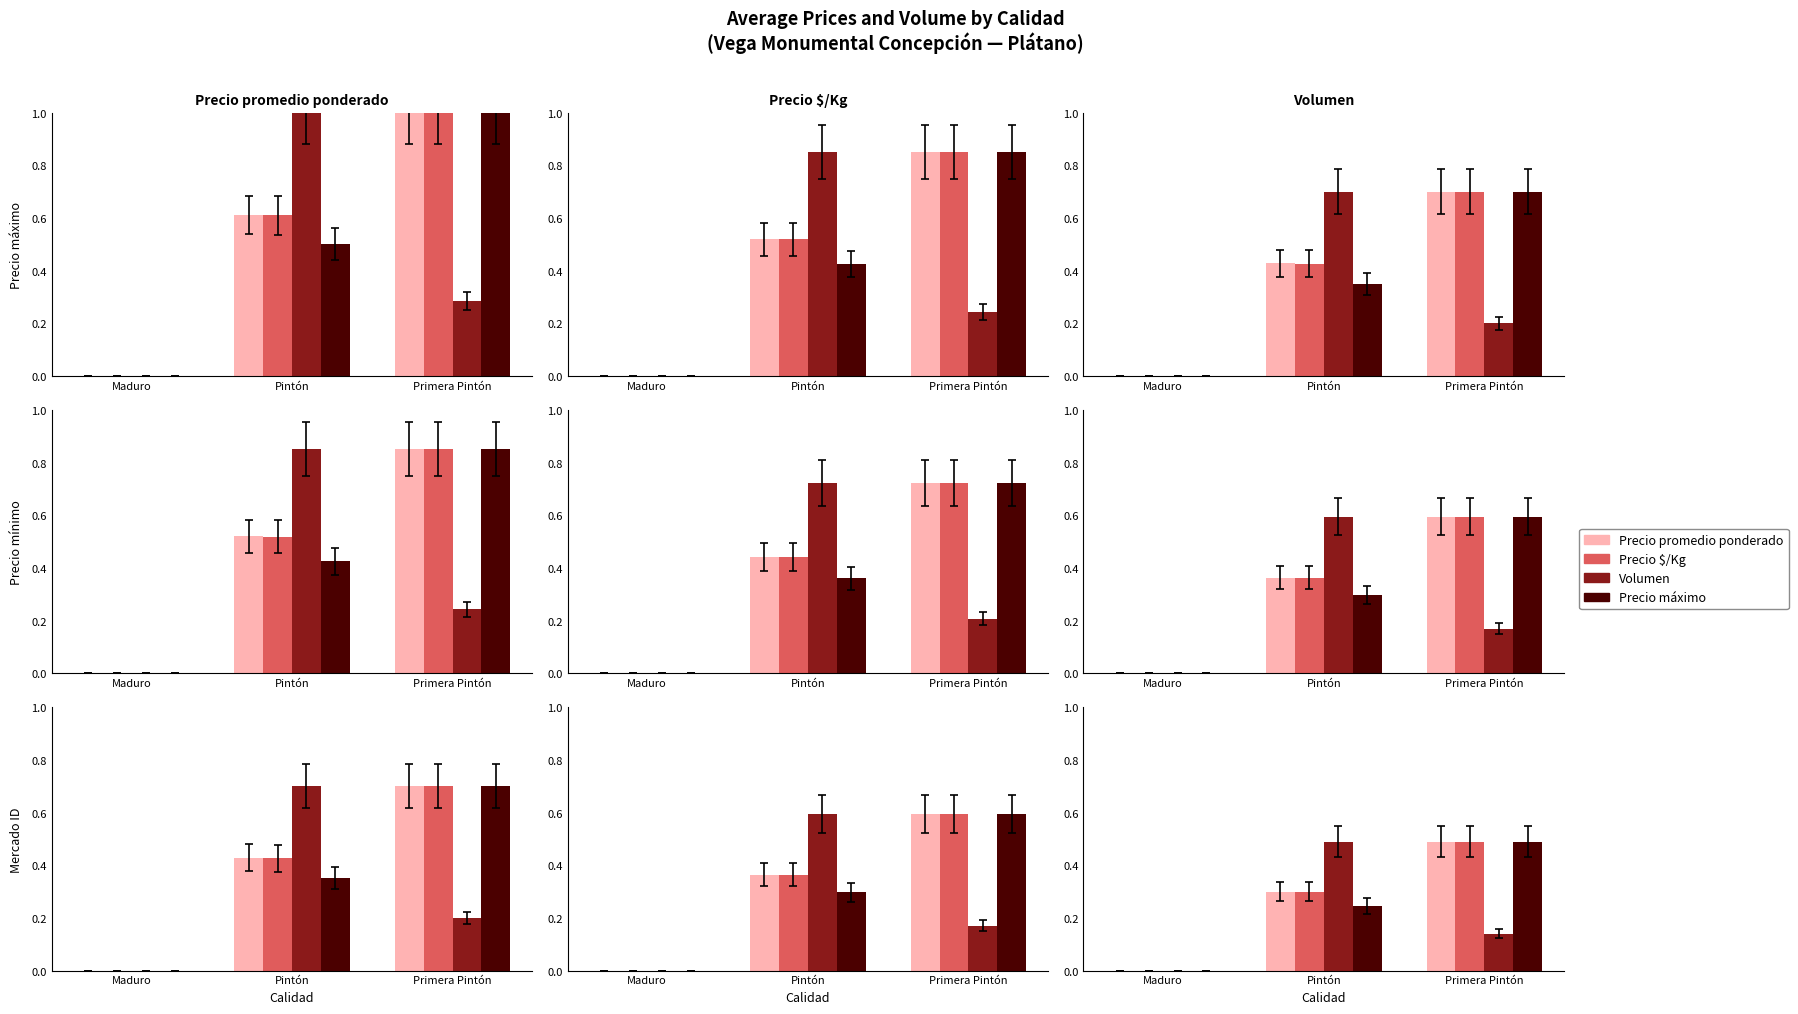

The value of Precio máximo at Pintón is 0.3. True or false?

True